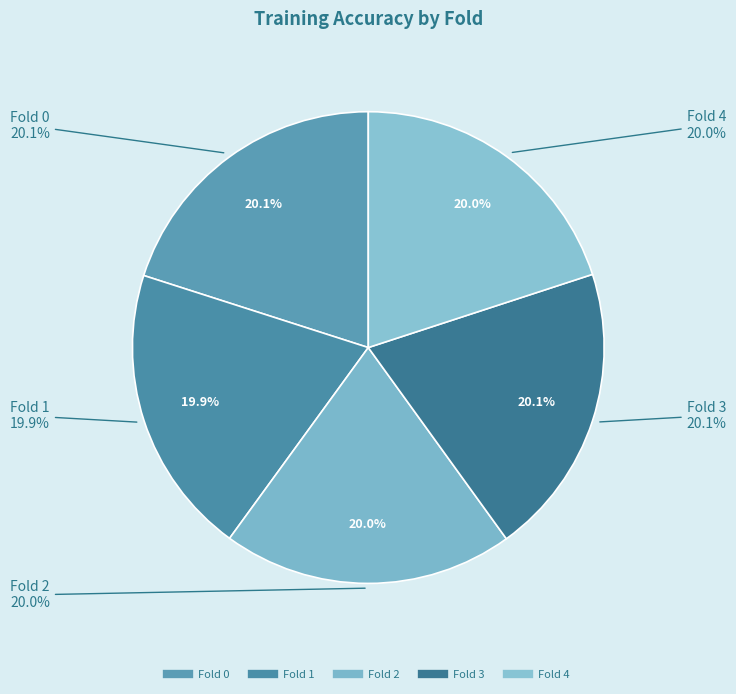

True or false: Fold 0 accounts for 20% of the total.

True